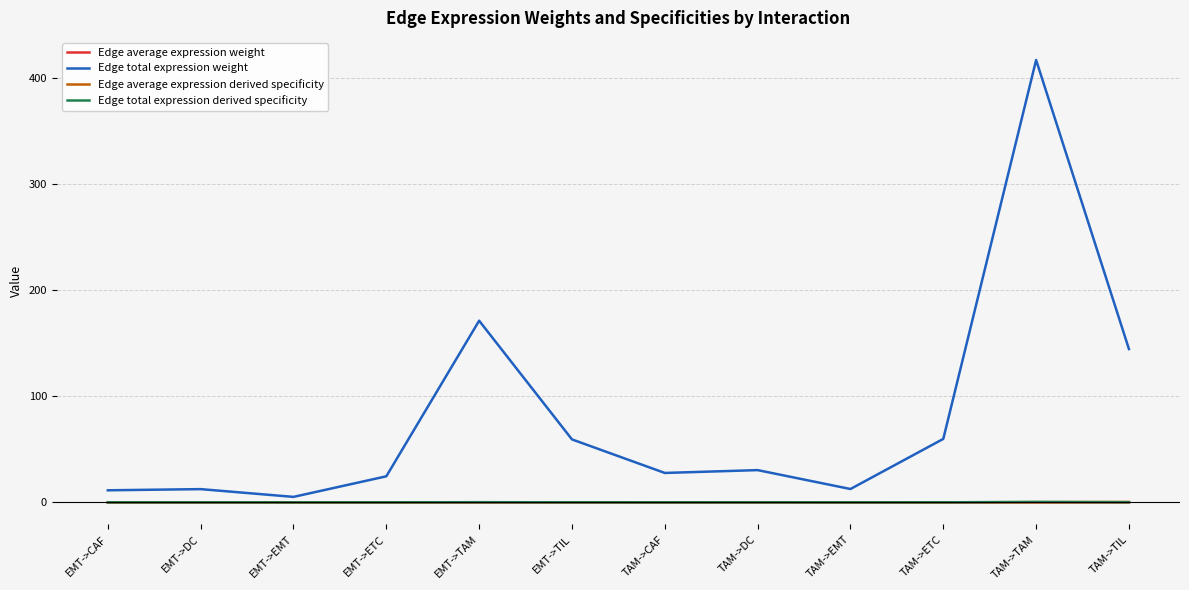

What is the spread (max minus min) of values at EMT->ETC?

24.6